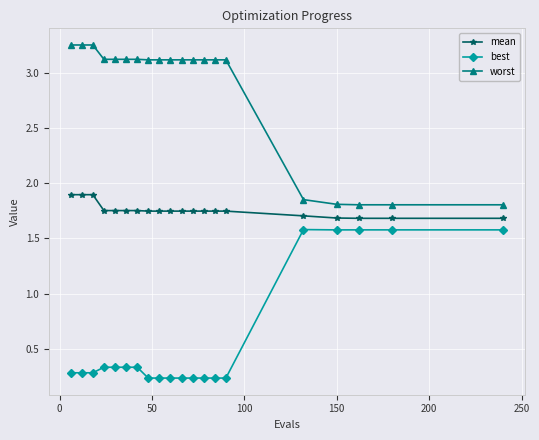

At how many categories does at least one series exceed 0?

20